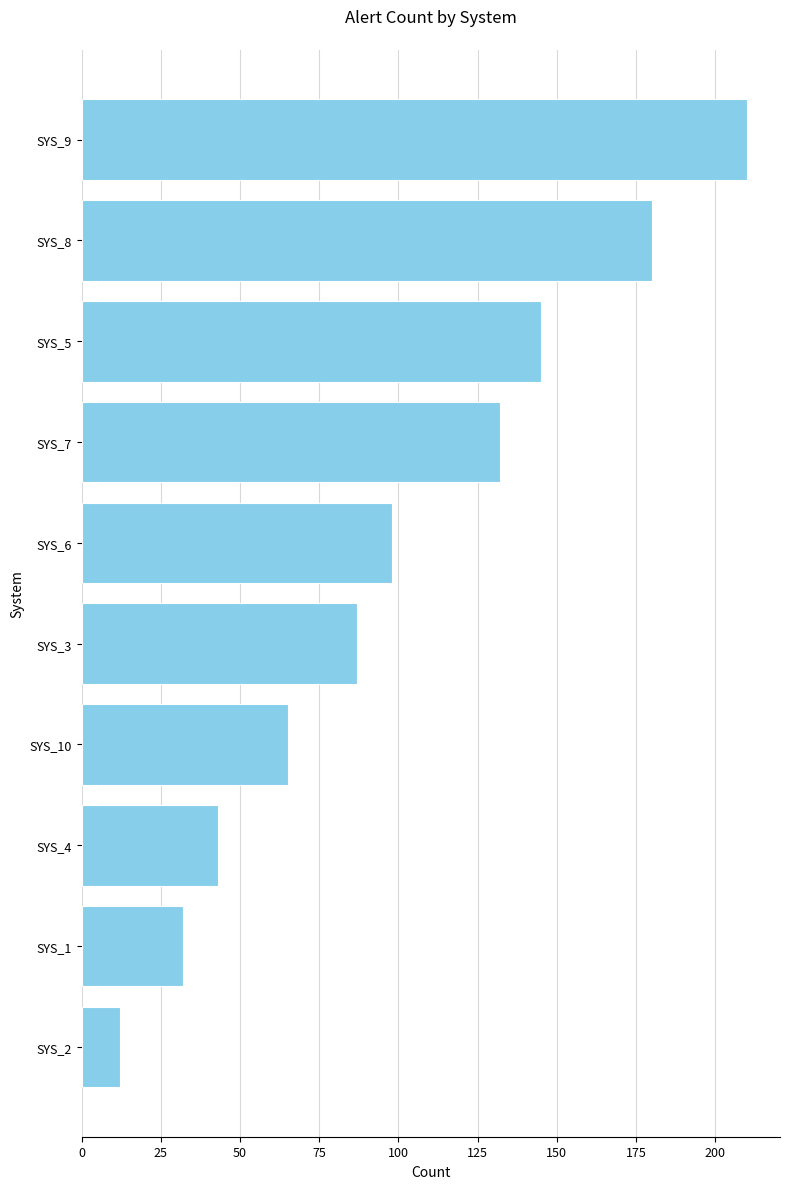

How many data points are less than 98?

5